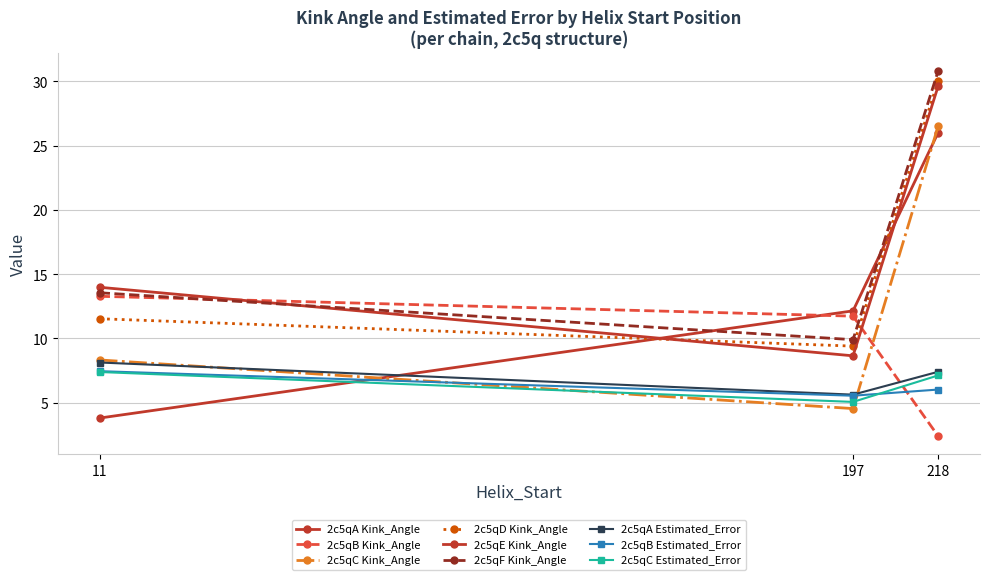

Does the chart have visible grid lines?

Yes